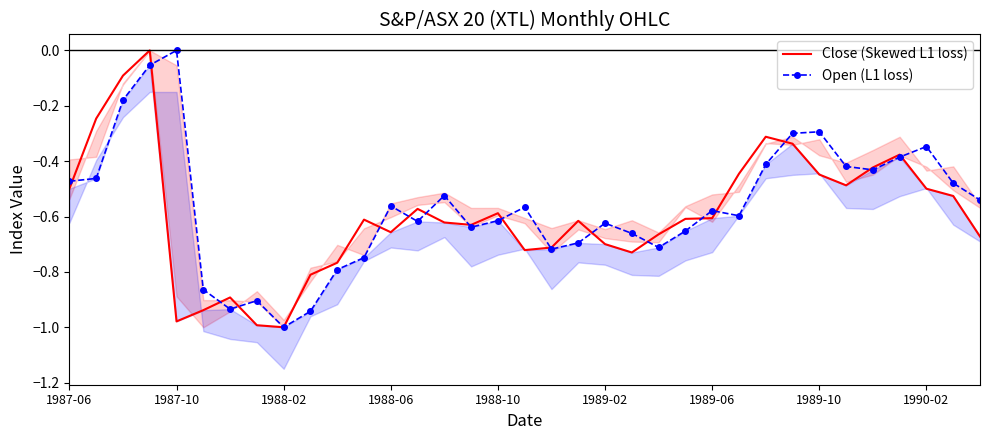

The value of Close (Skewed L1 loss) at 1988-02 is -0.2. True or false?

False